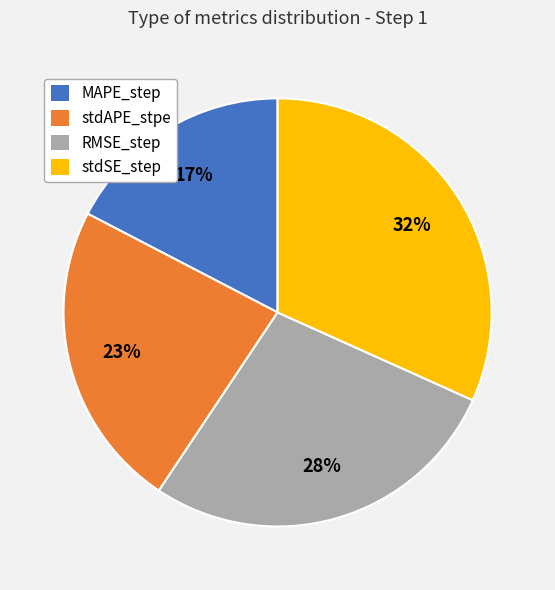

How many segments does this pie chart have?

4